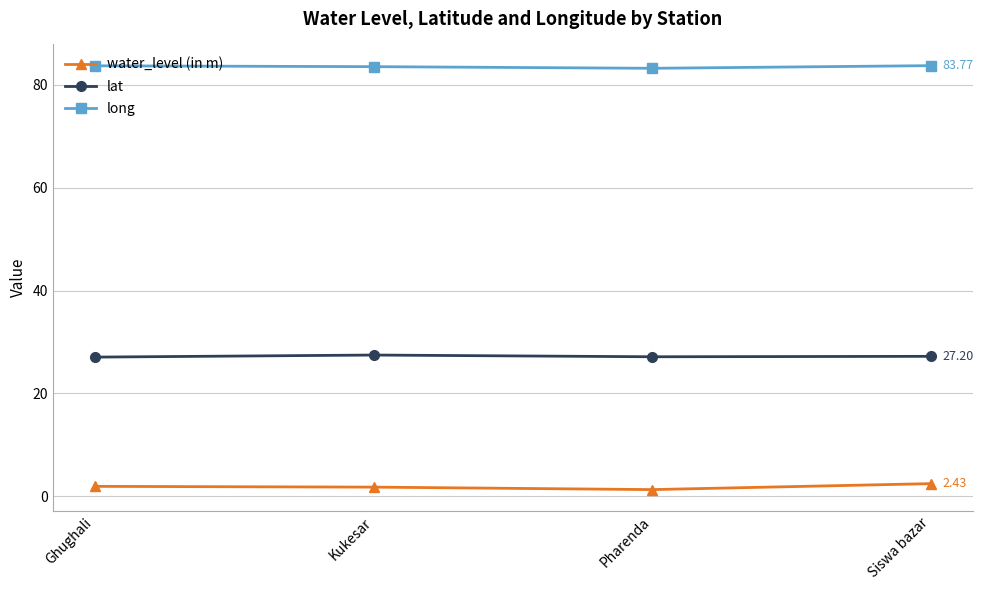

Rank the series at Kukesar from lowest to highest value.

water_level (in m), lat, long